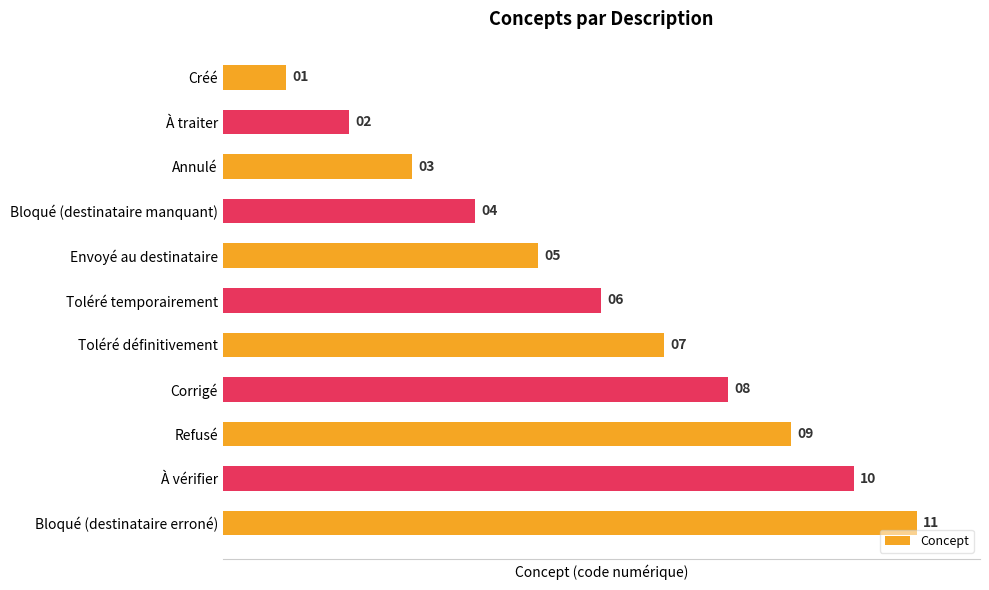

What is the maximum value shown in the chart?

11